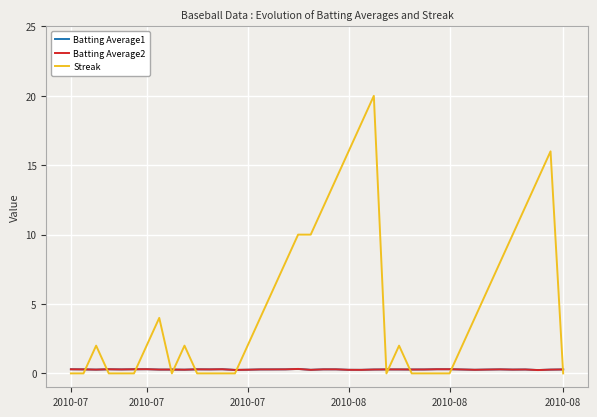

Which series has the largest range (max minus min)?

Streak